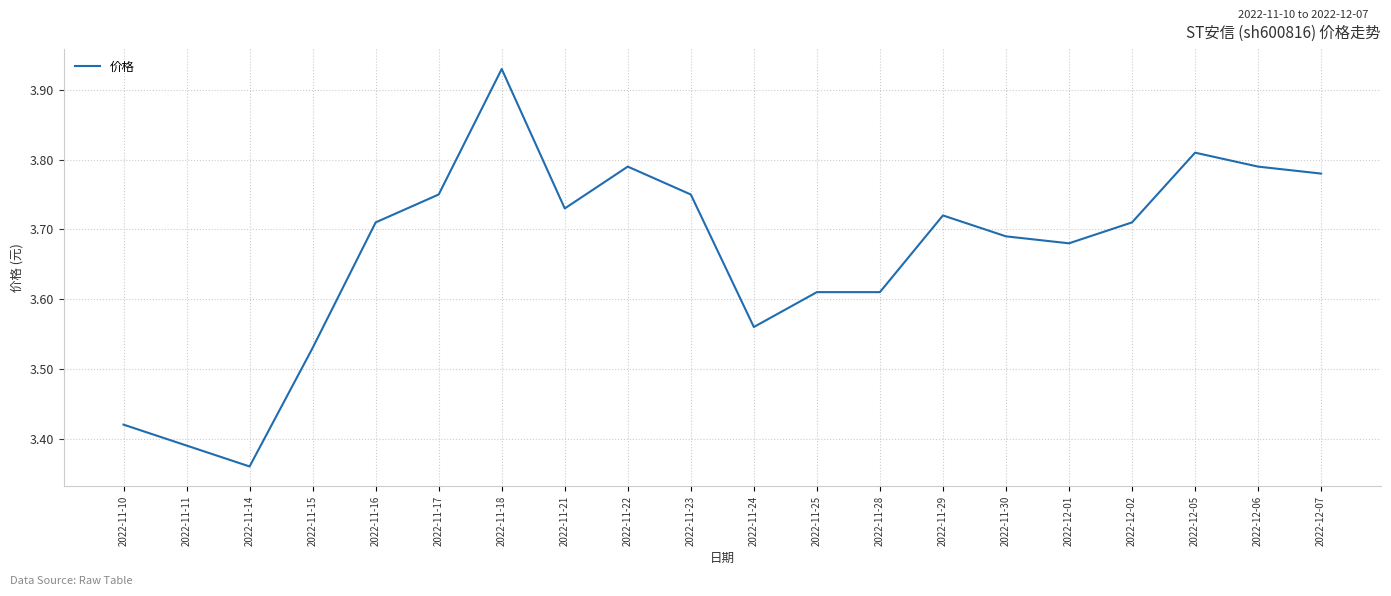

At which label is the value closest to 3?

2022-11-14